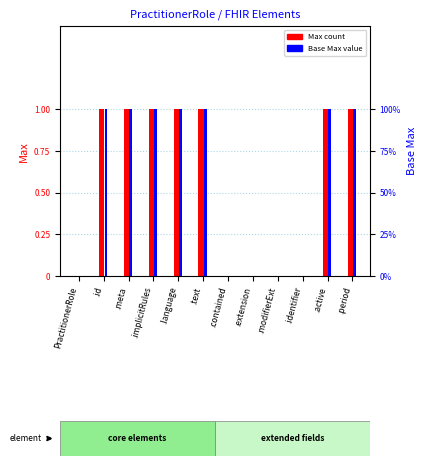

What is the approximate value of Max value at .period?

1